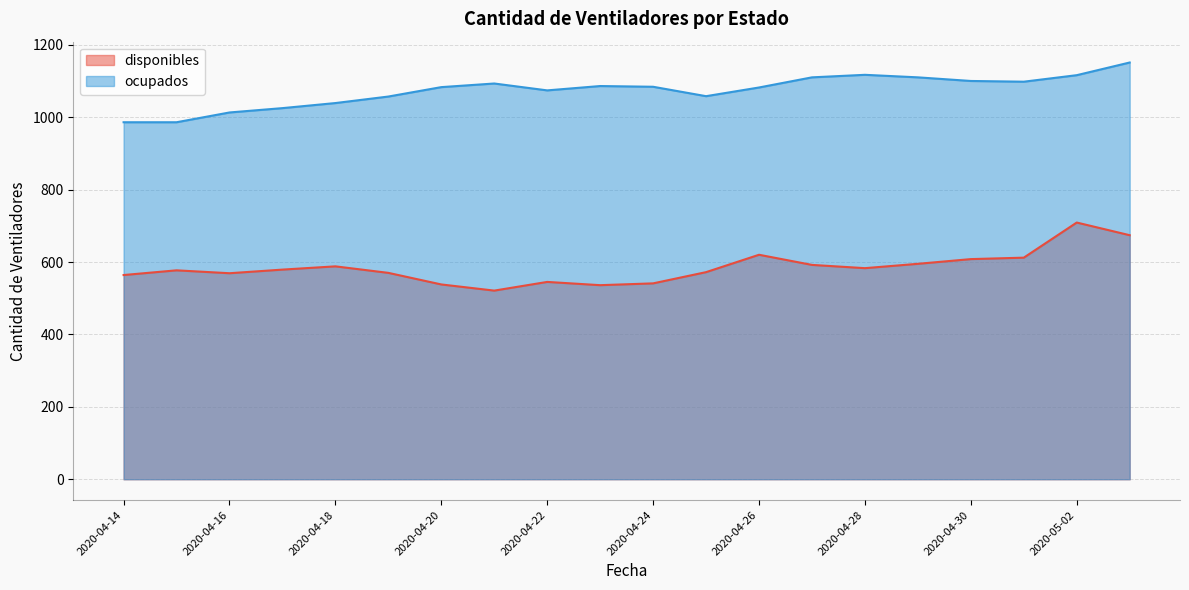

Which series changed the most between 2020-04-19 and 2020-04-28?

ocupados